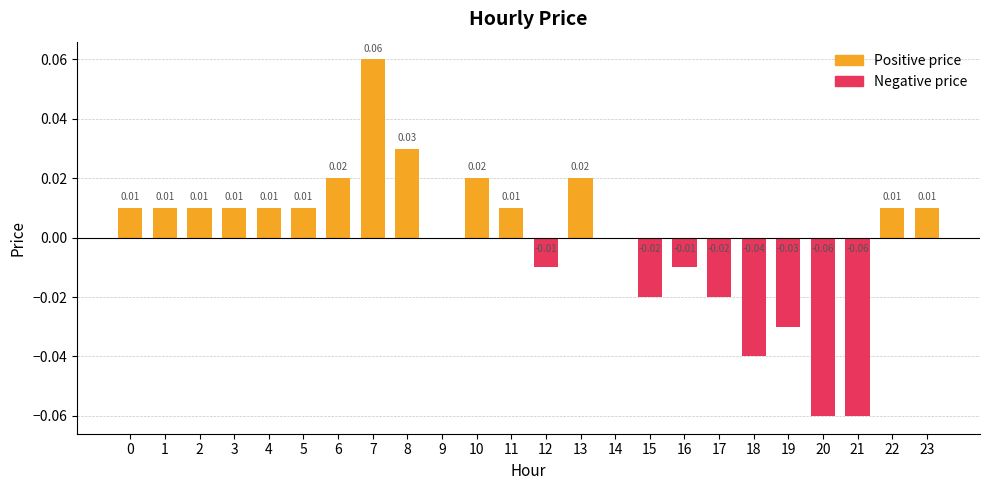

The Negative price series shows -0.1 at 21. True or false?

True